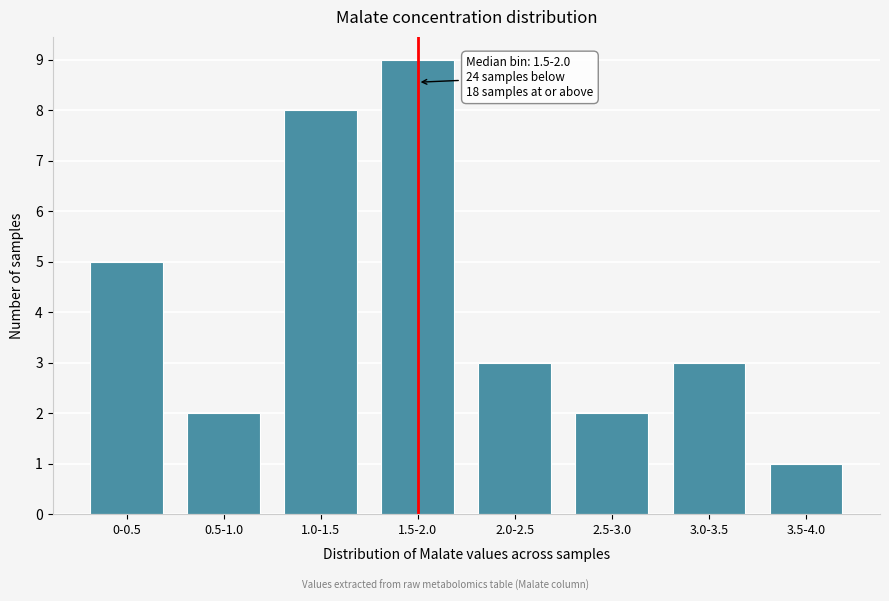

Reading left to right, list all the values displayed in this chart.

0-0.5=5	0.5-1.0=2	1.0-1.5=8	1.5-2.0=9	2.0-2.5=3	2.5-3.0=2	3.0-3.5=3	3.5-4.0=1